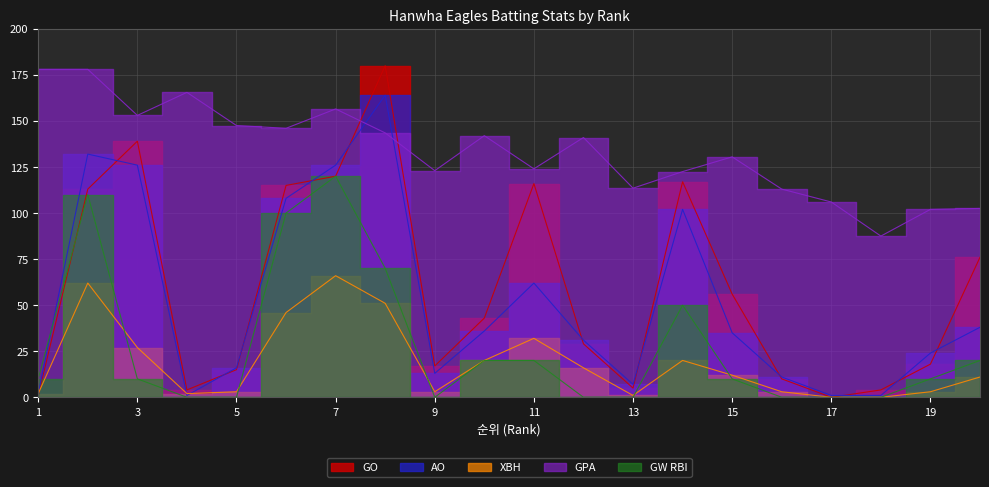

What is the value of the AO point at the 16th from the left?

11.0